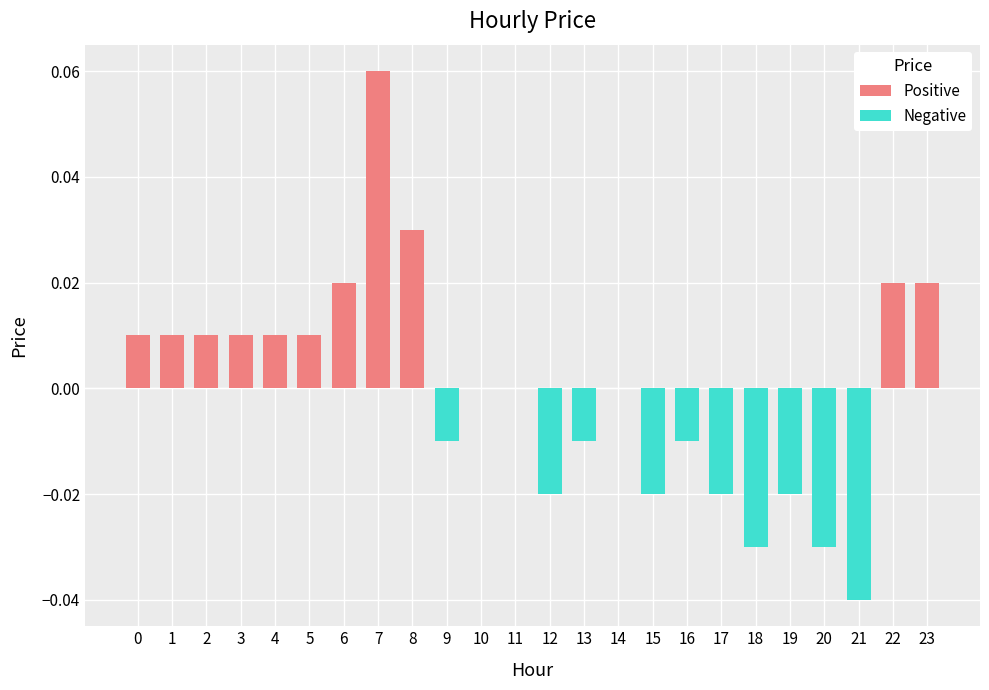

What is the difference between the maximum and second lowest values?

0.1